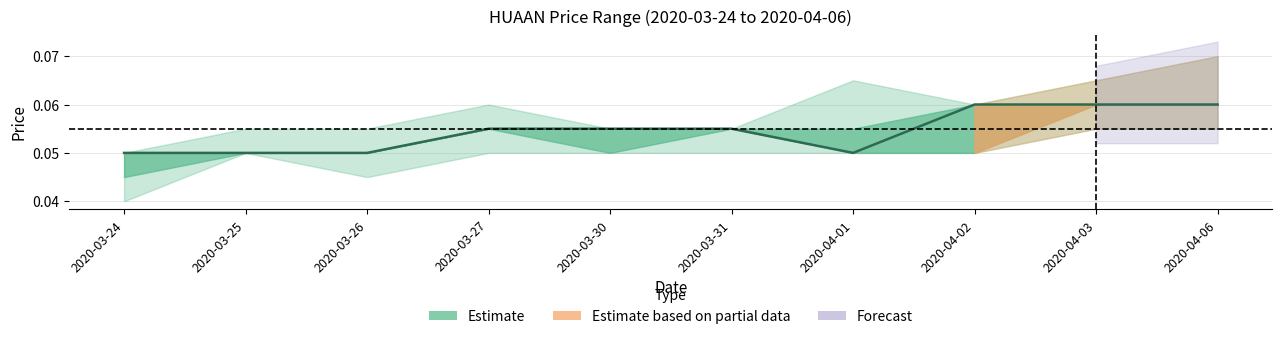

What is the average value?

0.1